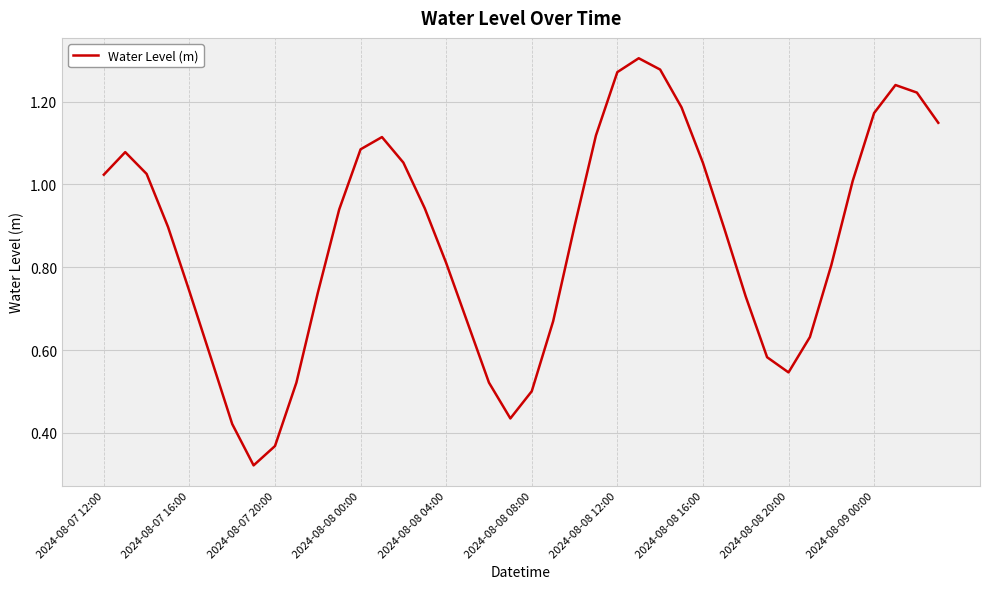

True or false: there are more than 1 points higher than both neighbors.

True